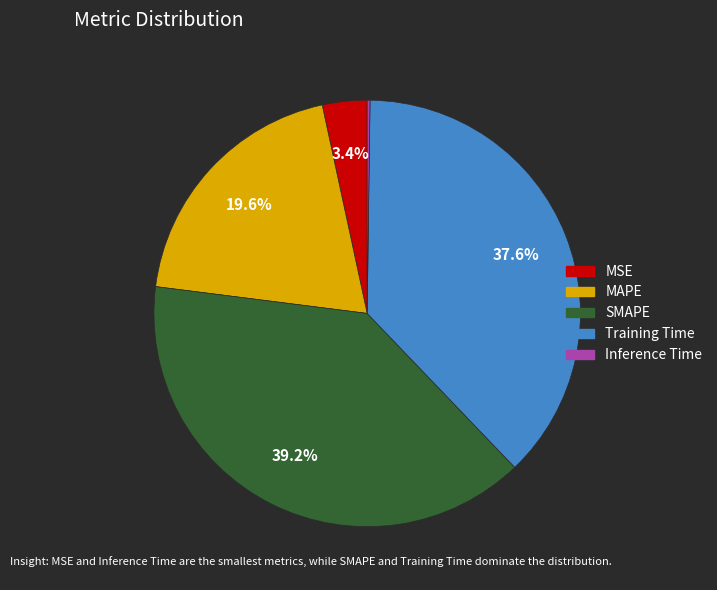

What portion of the pie excludes Training Time?

62.4%